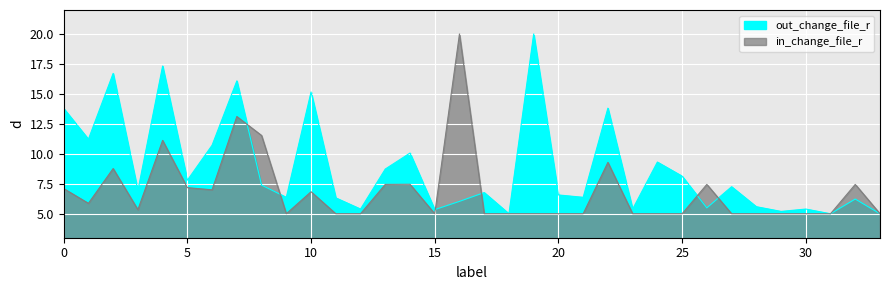

How many data points in in_change_file_r are above 5?

16